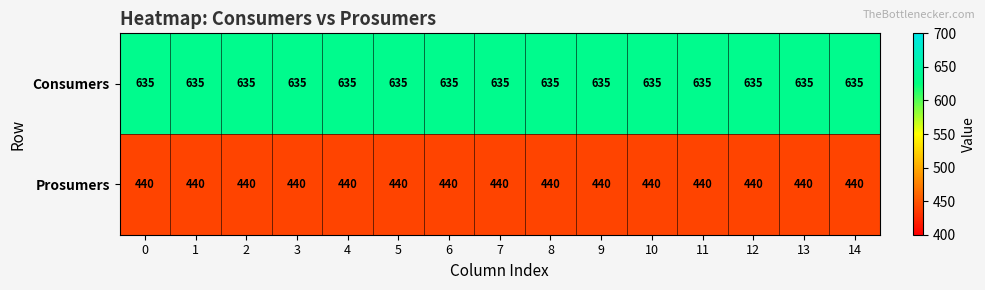

What is the minimum value shown in the chart?

440